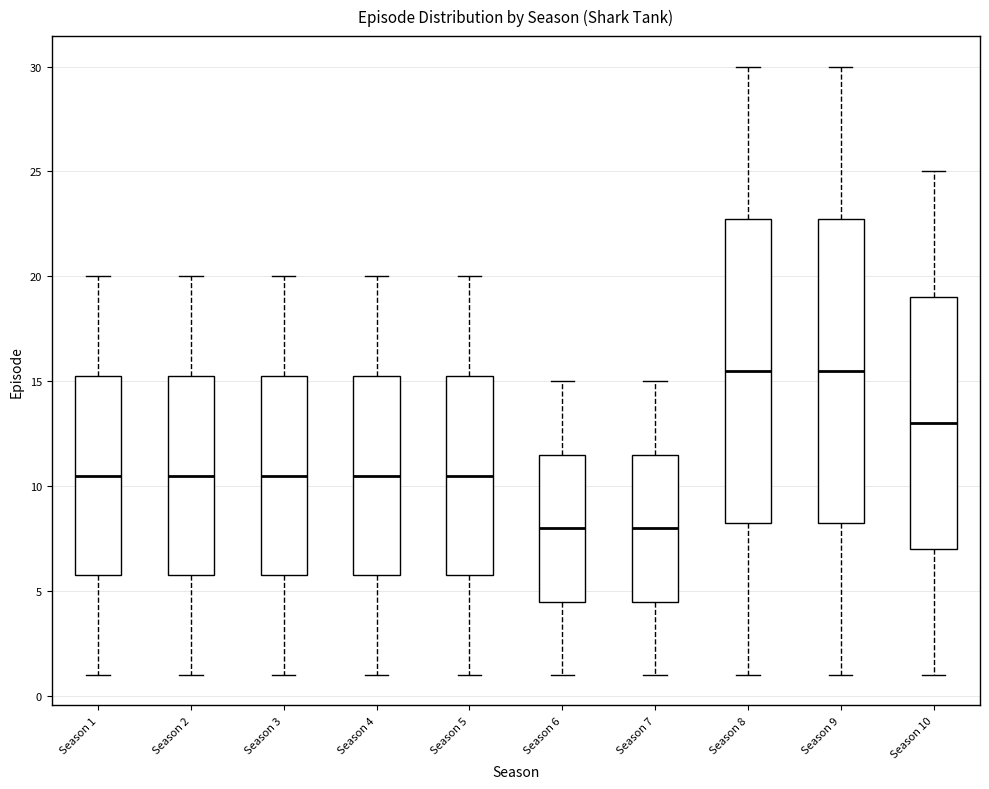

Reading left to right, transcribe this box plot: for each box, give where its median line is, the range the box spans, and where its two whiskers end, as read against the y-axis. The values are not printed on the chart, so give them approximately, as read against the axis.

Season 1: median 10.5, box 6.0 to 15.5, whiskers 1.0 to 20.0
Season 2: median 10.5, box 6.0 to 15.5, whiskers 1.0 to 20.0
Season 3: median 10.5, box 6.0 to 15.5, whiskers 1.0 to 20.0
Season 4: median 10.5, box 6.0 to 15.5, whiskers 1.0 to 20.0
Season 5: median 10.5, box 6.0 to 15.5, whiskers 1.0 to 20.0
Season 6: median 8.0, box 4.5 to 11.5, whiskers 1.0 to 15.0
Season 7: median 8.0, box 4.5 to 11.5, whiskers 1.0 to 15.0
Season 8: median 15.5, box 8.5 to 23.0, whiskers 1.0 to 30.0
Season 9: median 15.5, box 8.5 to 23.0, whiskers 1.0 to 30.0
Season 10: median 13.0, box 7.0 to 19.0, whiskers 1.0 to 25.0